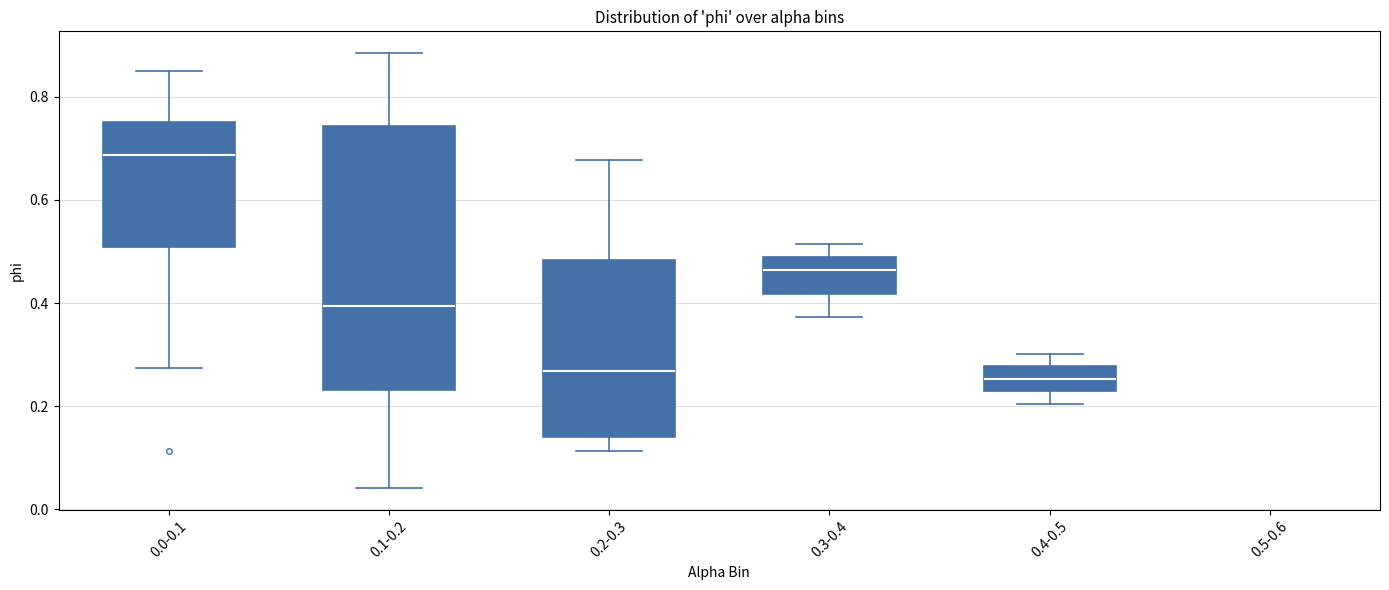

Where does the upper whisker of the box for 0.4-0.5 end on the y-axis? The values are not printed on the chart, so give them approximately, as read against the axis.

0.30